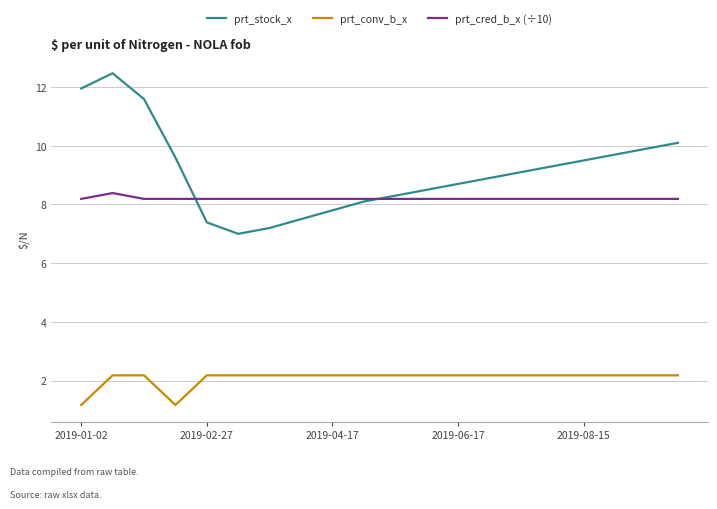

True or false: prt_stock_x and prt_conv_b_x cross at least once.

False